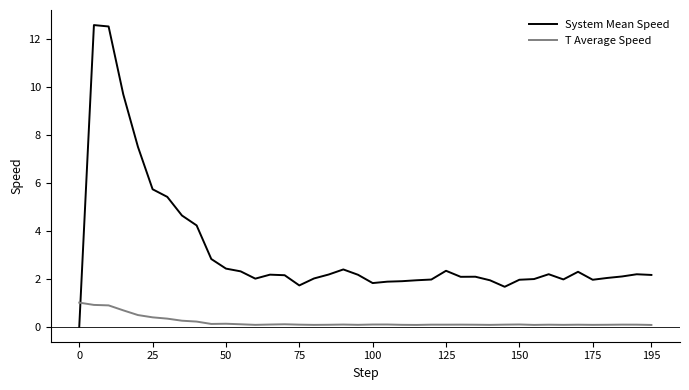

Which series has the largest range (max minus min)?

System Mean Speed